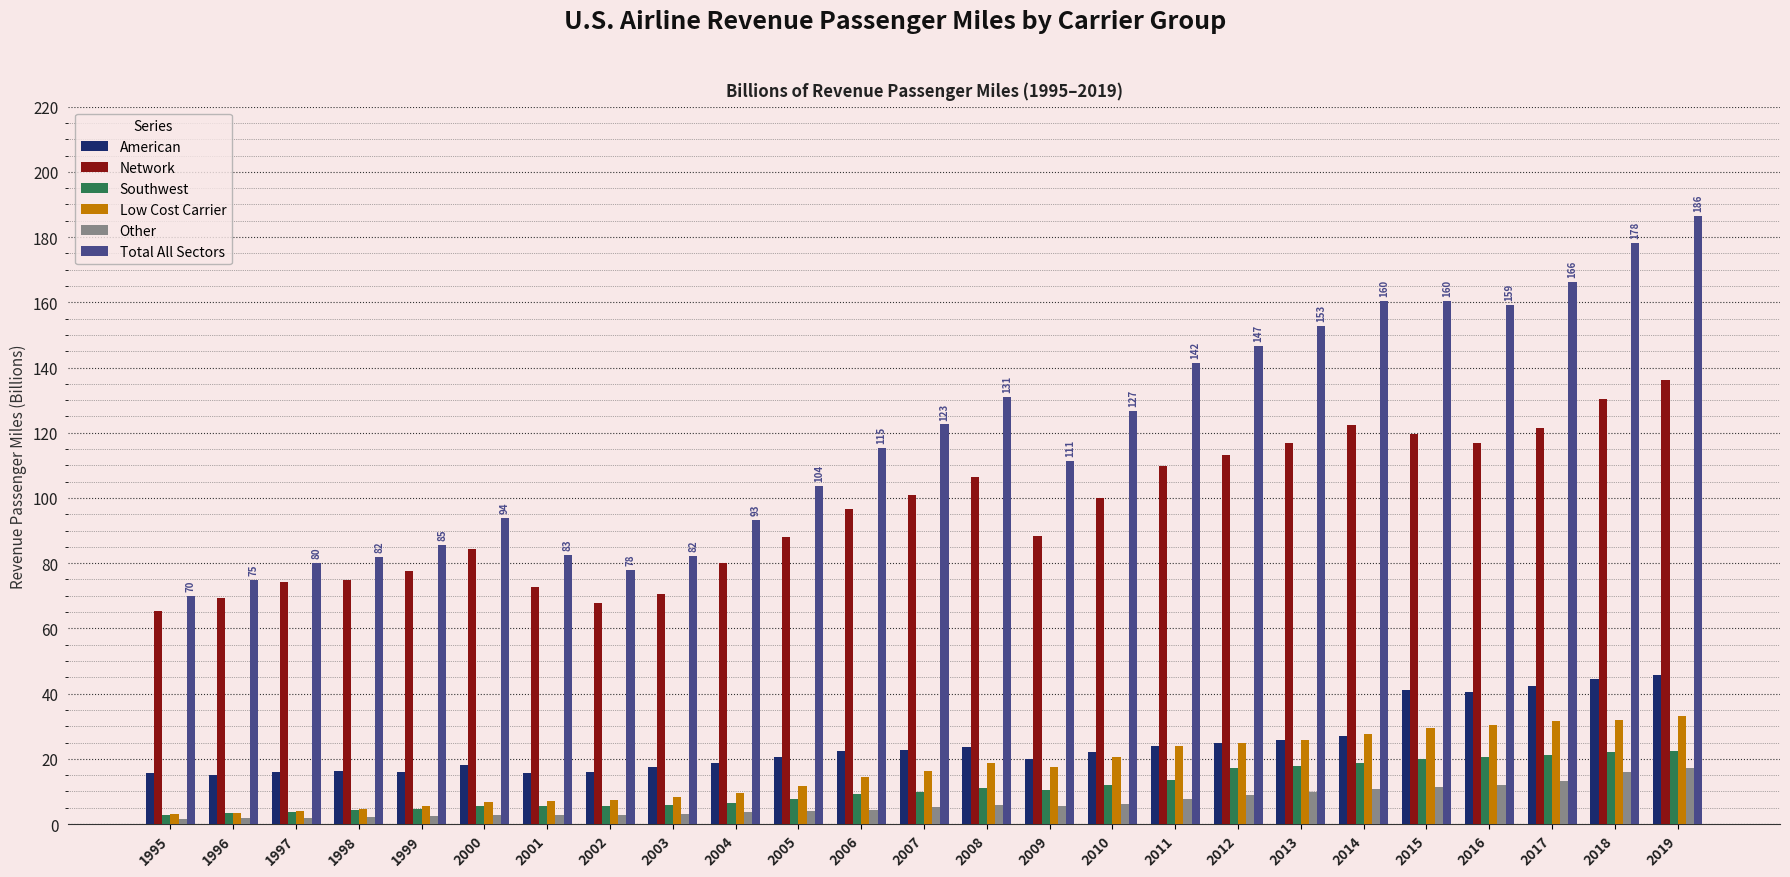

How many bars are there in total?

150